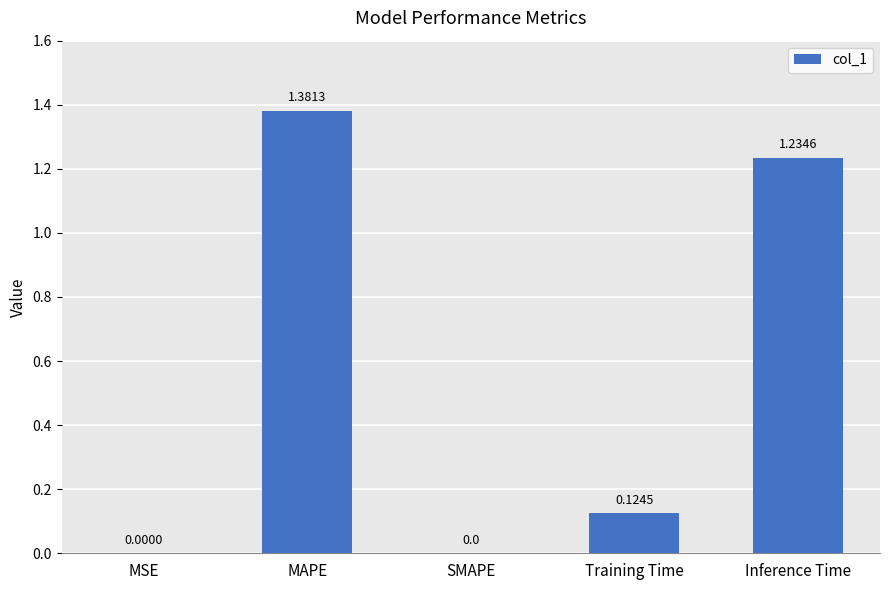

Are the bars horizontal?

No